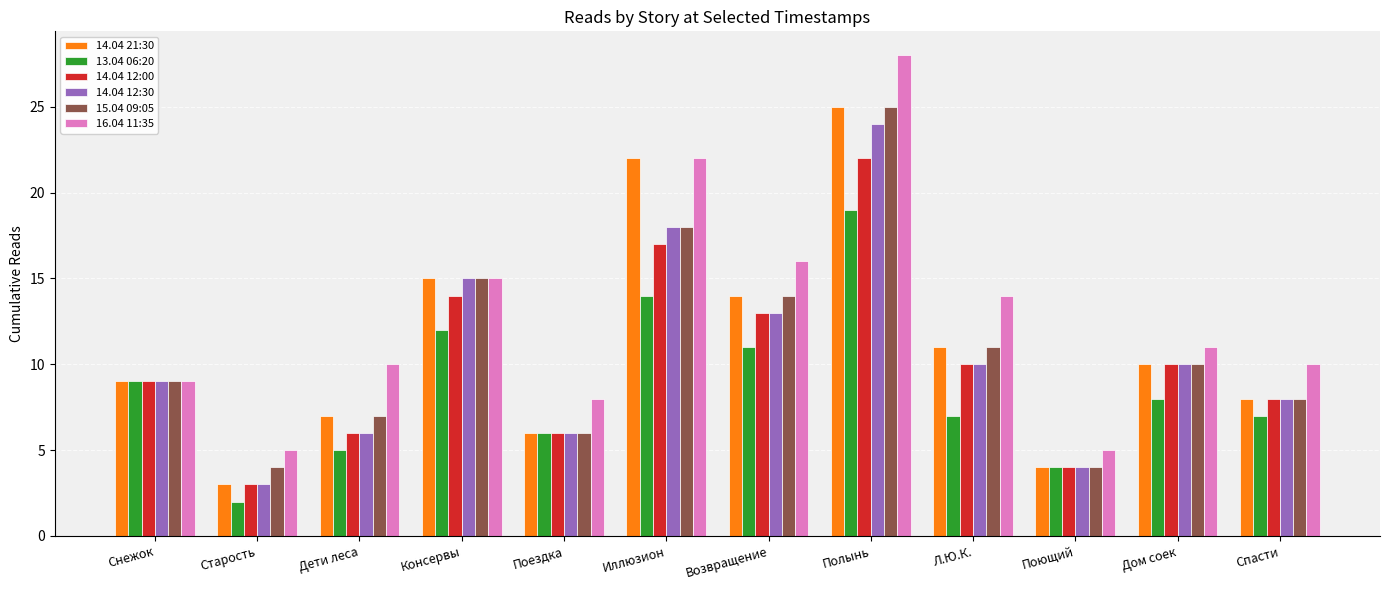

What is the difference between the maximum and second lowest values in the 15.04 09:05 series?

21